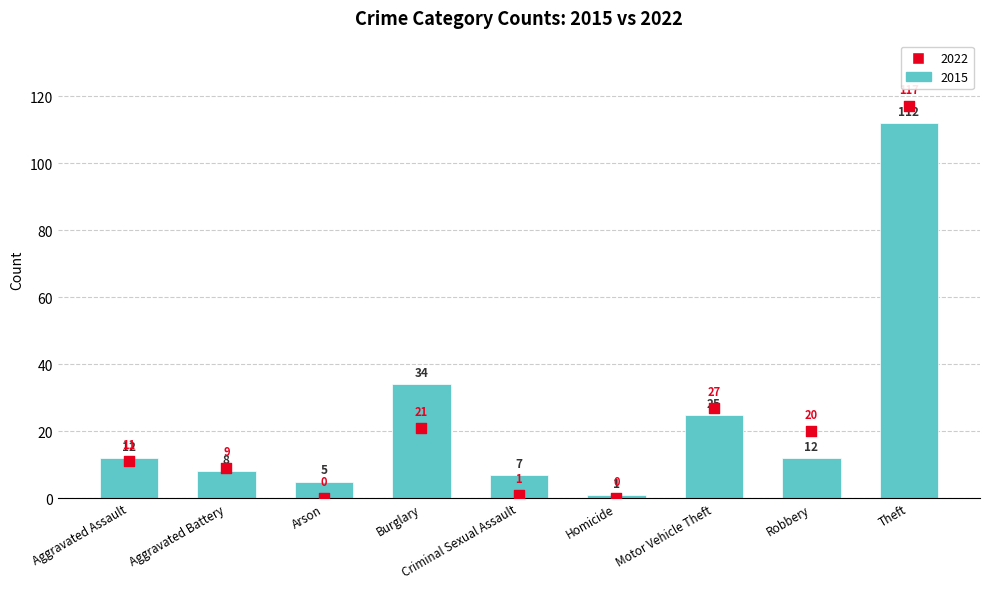

At which category is the sum across all series the highest?

Theft